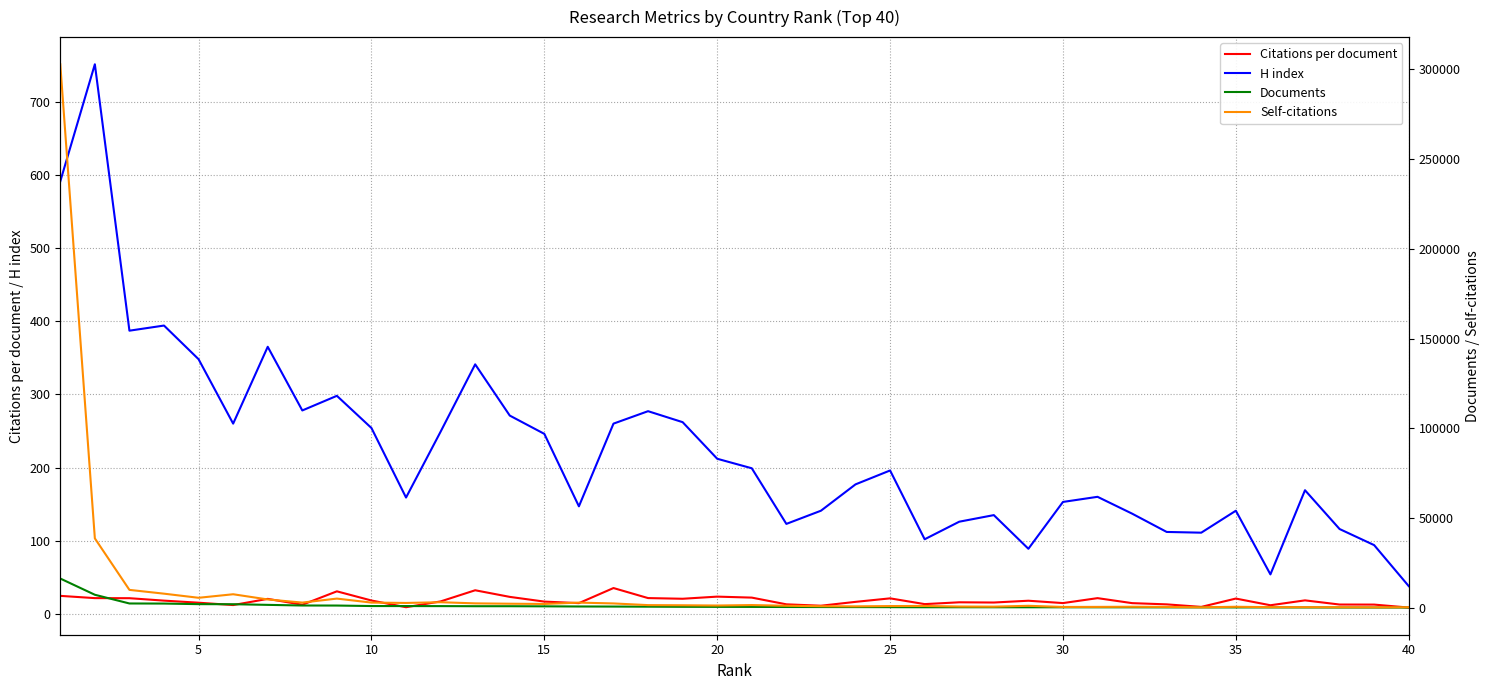

Reading right to left, extract all data points from this chart.

Citations per document: 8.7	12.7	12.8	18.5	11.8	21.0	9.6	13.1	14.7	21.6	14.8	18.0	15.6	15.9	13.4	21.3	16.5	11.2	13.1	22.3	23.6	20.7	21.6	35.4	14.8	16.8	23.3	32.3	17.1	9.2	18.3	30.9	12.6	20.6	12.1	15.3	18.1	21.5	21.6	24.7
H index: 38.0	94.0	116.0	169.0	54.0	141.0	111.0	112.0	137.0	160.0	153.0	89.0	135.0	126.0	102.0	196.0	177.0	141.0	123.0	199.0	212.0	262.0	277.0	260.0	147.0	246.0	271.0	341.0	249.0	159.0	254.0	298.0	278.0	365.0	260.0	348.0	394.0	387.0	751.0	591.0
Documents: 100.0	110.0	114.0	151.0	169.0	172.0	187.0	196.0	233.0	239.0	246.0	255.0	263.0	274.0	275.0	325.0	358.0	381.0	413.0	466.0	486.0	520.0	596.0	656.0	696.0	785.0	850.0	850.0	904.0	929.0	945.0	1221.0	1246.0	1600.0	1961.0	1999.0	2325.0	2373.0	7231.0	16276.0
Self-citations: 286.0	215.0	273.0	325.0	318.0	540.0	237.0	454.0	546.0	473.0	444.0	1078.0	606.0	677.0	982.0	936.0	770.0	852.0	1104.0	1487.0	1235.0	1377.0	1460.0	2397.0	2857.0	2105.0	2239.0	2434.0	3073.0	2670.0	2869.0	5093.0	2874.0	4614.0	7517.0	5544.0	7840.0	9950.0	38656.0	302890.0